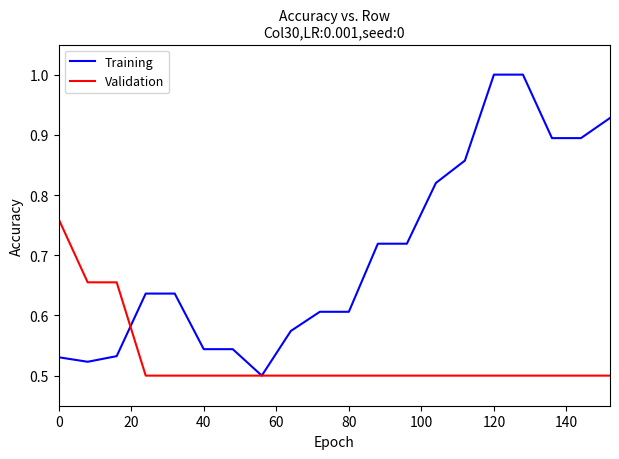

Which series has the largest range (max minus min)?

Training